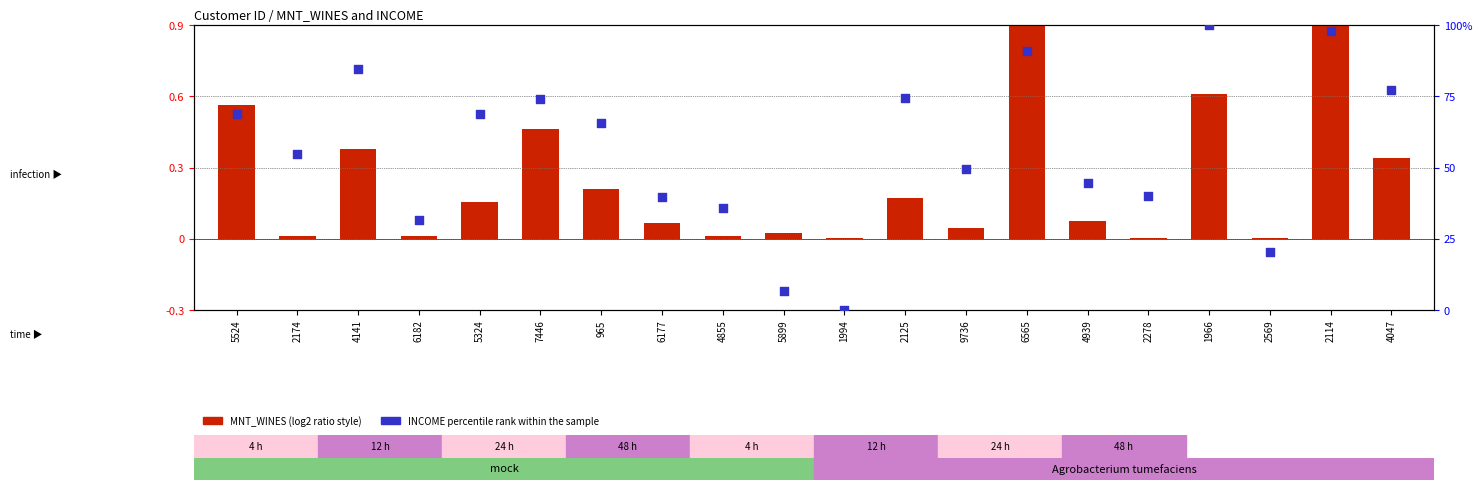

Between 4141 and 965, which is larger?

4141